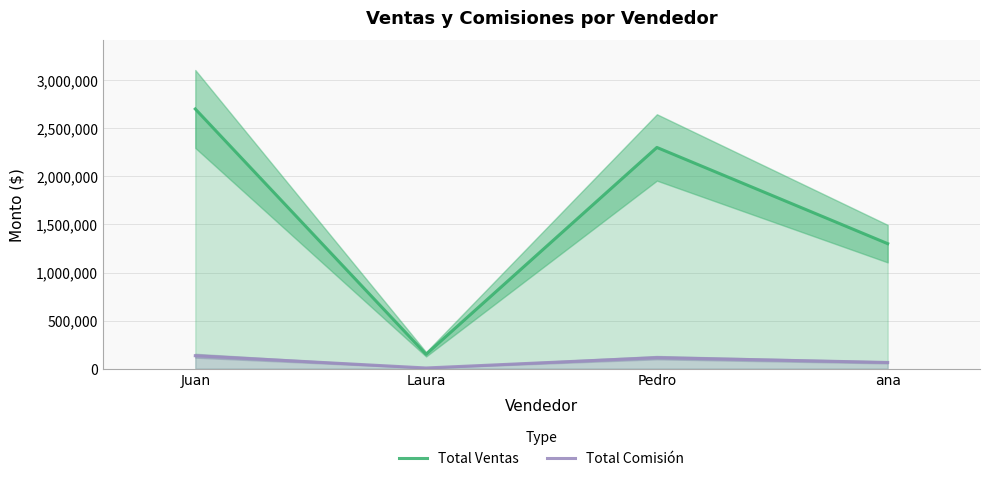

What is the minimum value shown in the chart?

7500